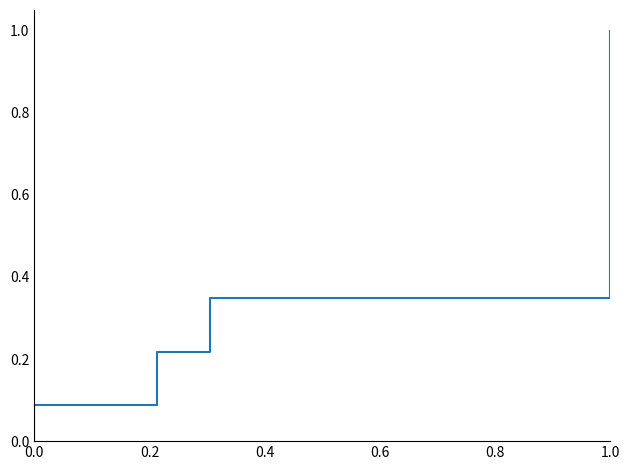

What is the value of the 4th point from the left?

0.1